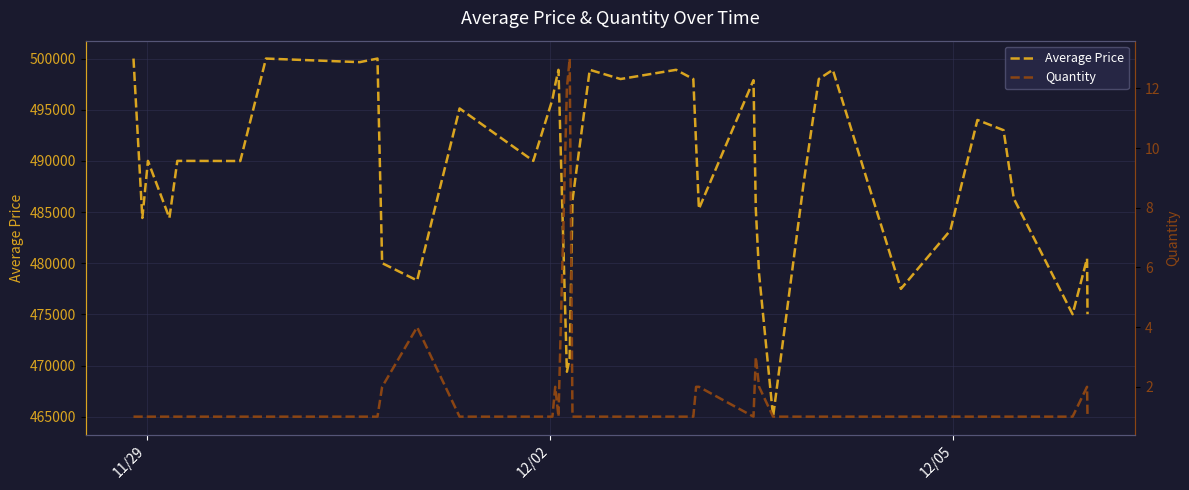

Which series has the widest spread of values?

Average Price